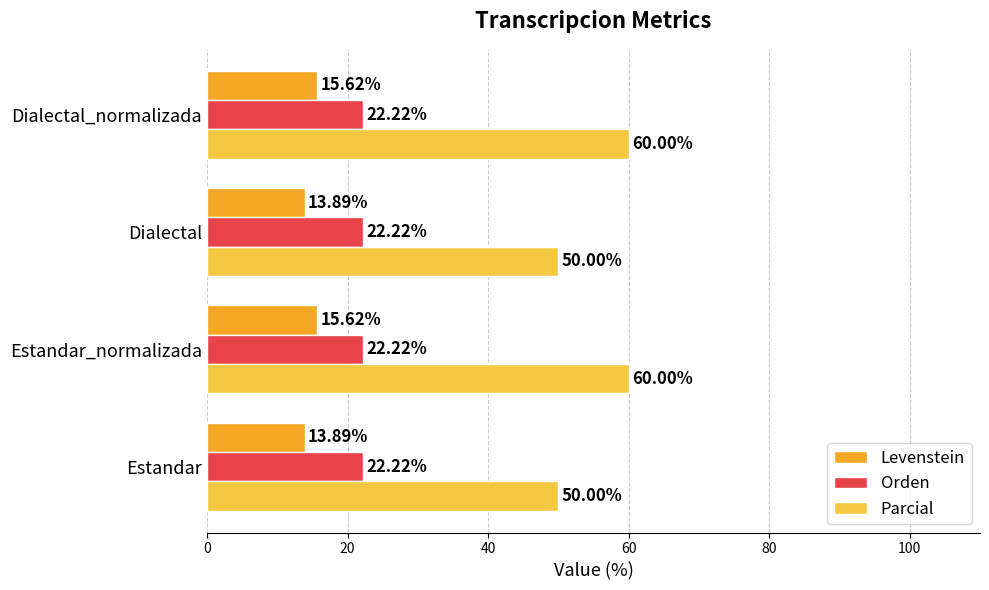

What are all the series names shown in the legend?

Levenstein, Orden, Parcial